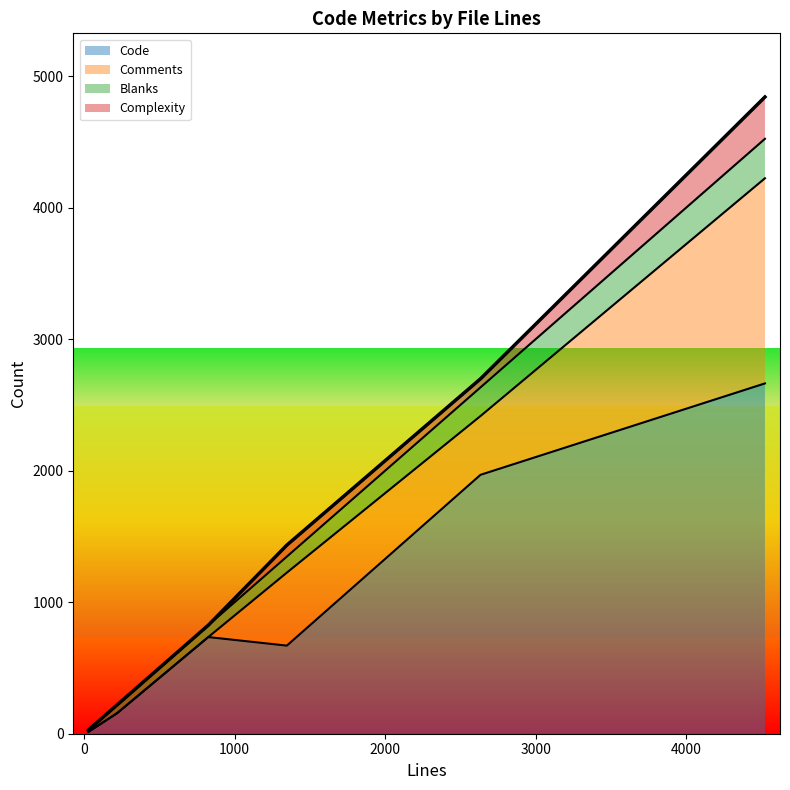

Which label corresponds to the largest value in the chart?

4524